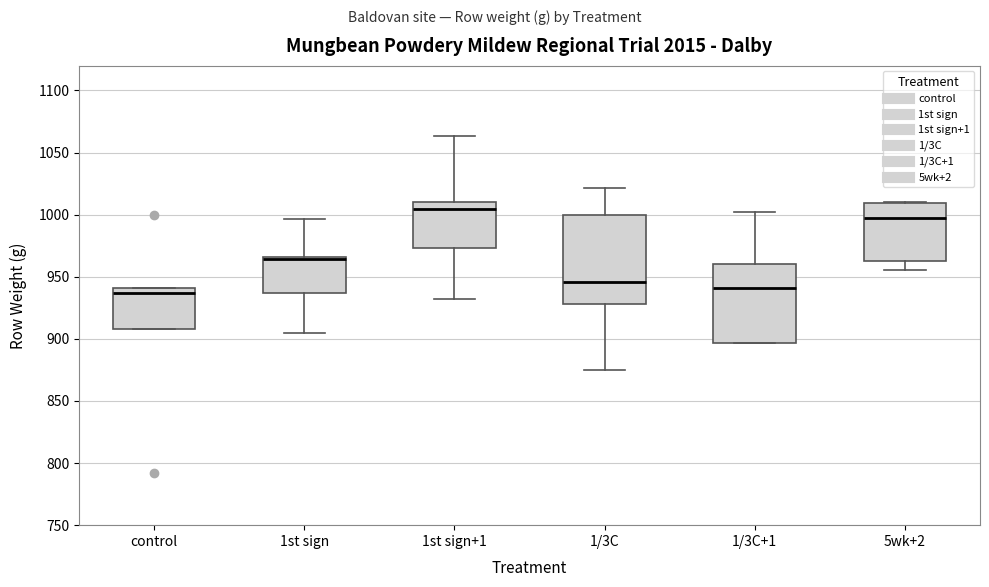

Reading left to right, read every box against the y-axis: the position of its median line, the range the box covers, and the ends of its whiskers. The values are not printed on the chart, so give them approximately, as read against the axis.

control: median 935, box 910 to 940, whiskers 910 to 940
1st sign: median 965 (just below the box's upper edge), box 935 to 965, whiskers 905 to 995
1st sign+1: median 1005, box 975 to 1010, whiskers 930 to 1065
1/3C: median 945, box 930 to 1000, whiskers 875 to 1020
1/3C+1: median 940, box 895 to 960, whiskers 895 to 1000
5wk+2: median 995, box 965 to 1010, whiskers 955 to 1010